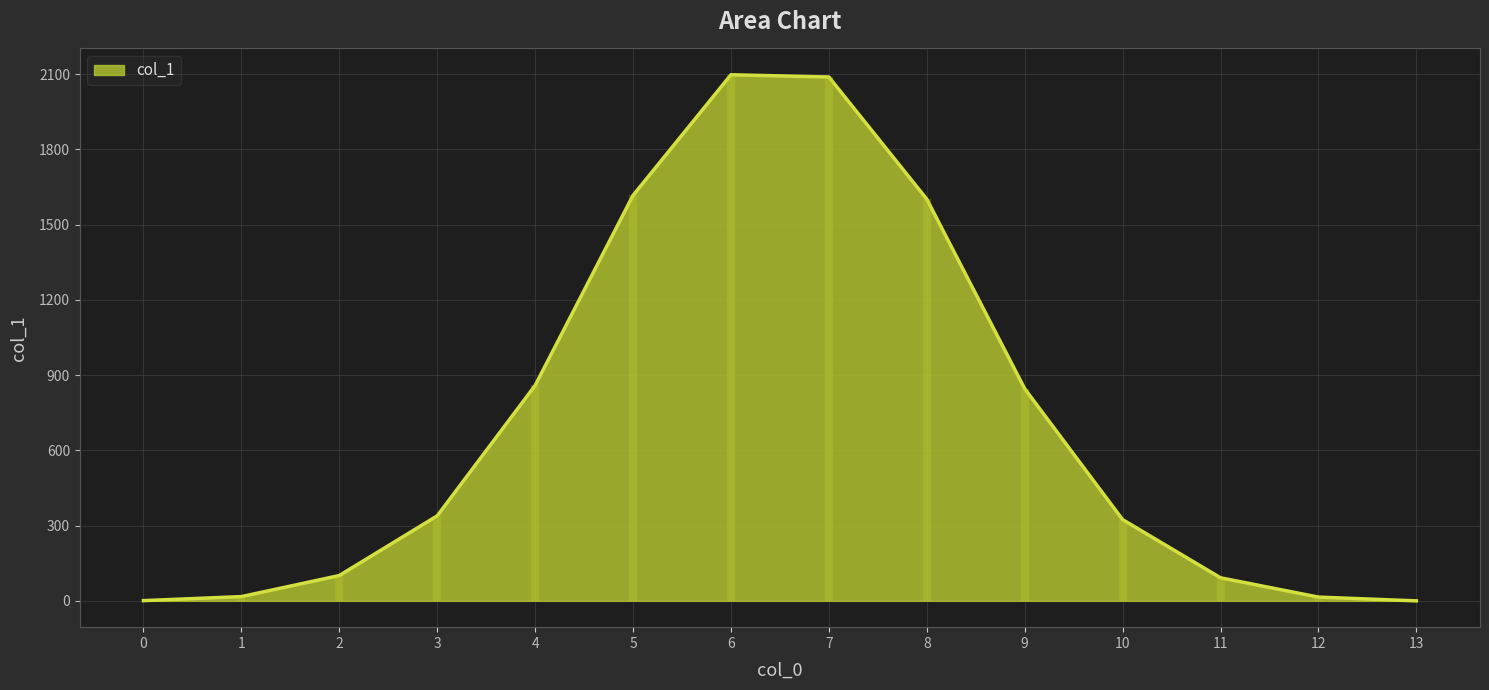

Reading left to right, list all the values displayed in this chart.

1	17	101	339	859	1617	2098	2089	1602	846	324	92	15	0